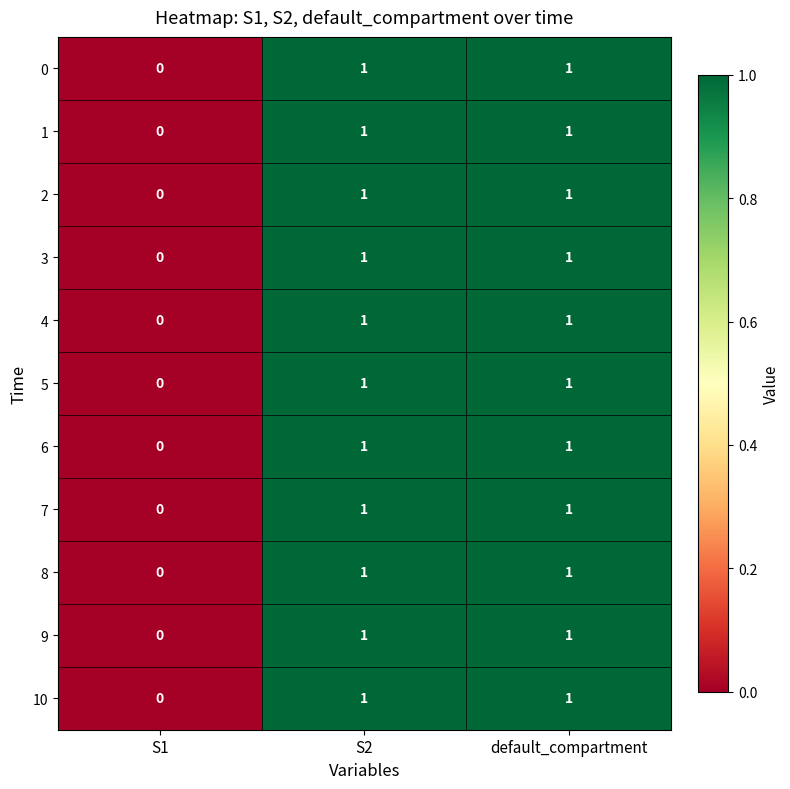

Is it true that 4 equals 0 at S1?

True